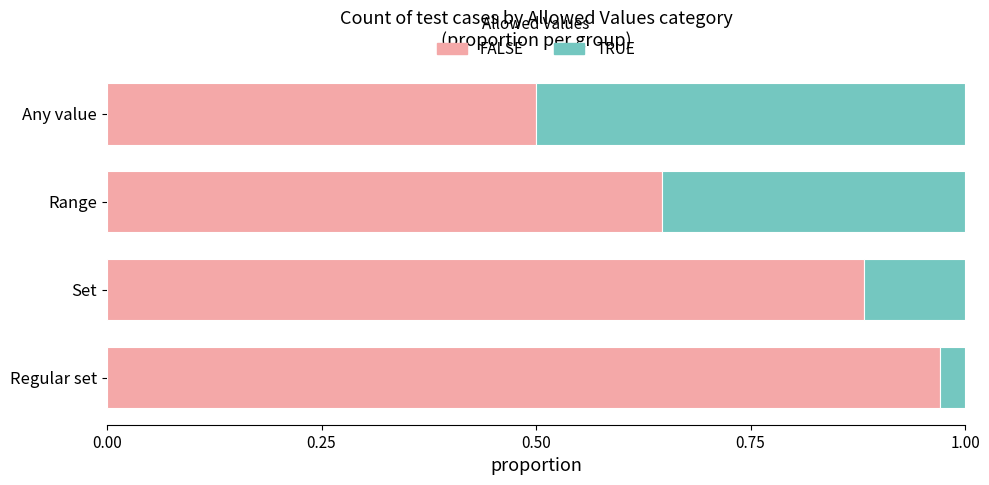

Count the number of data series in this chart.

2